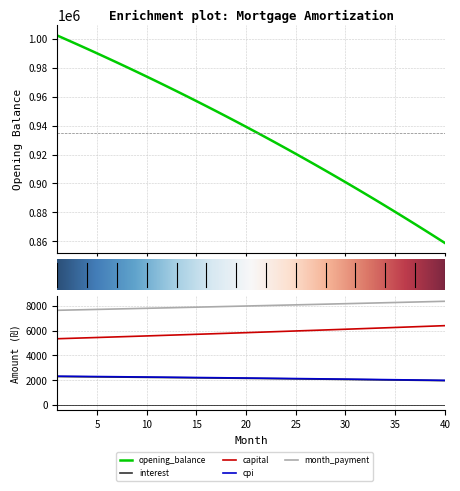

How many data points in cpi are above 2177?

20